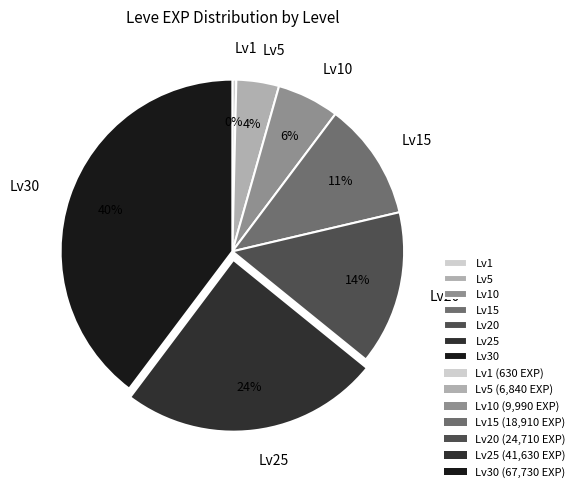

To the nearest percent, what is the average slice percentage?

14%